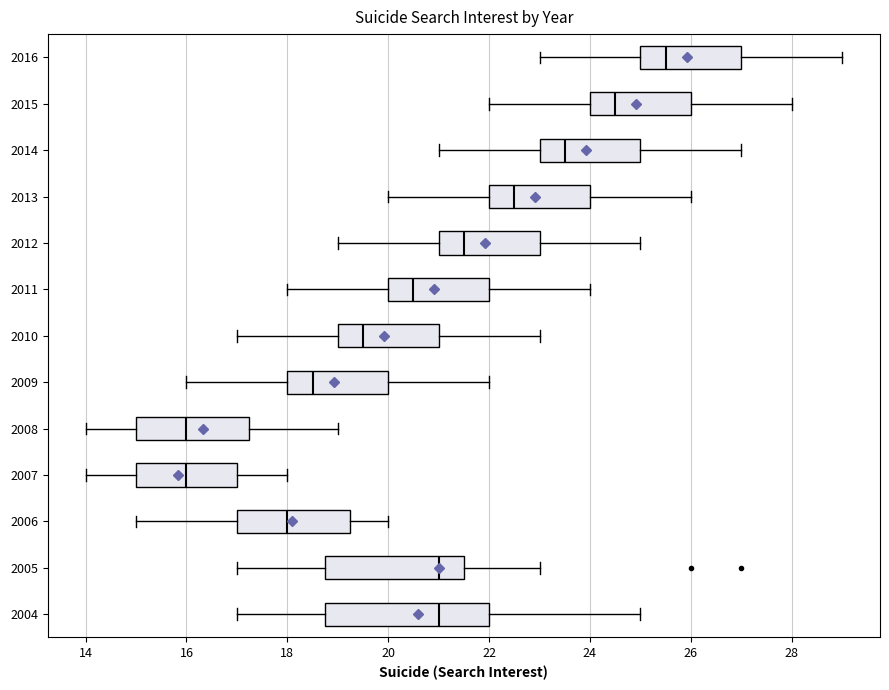

Reading bottom to top, read every box against the x-axis: the position of its median line, the range the box covers, and the ends of its whiskers. The values are not printed on the chart, so give them approximately, as read against the axis.

2004: median 21.0, box 18.8 to 22.0, whiskers 17.0 to 25.0
2005: median 21.0, box 18.8 to 21.6, whiskers 17.0 to 23.0
2006: median 18.0, box 17.0 to 19.2, whiskers 15.0 to 20.0
2007: median 16.0, box 15.0 to 17.0, whiskers 14.0 to 18.0
2008: median 16.0, box 15.0 to 17.2, whiskers 14.0 to 19.0
2009: median 18.6, box 18.0 to 20.0, whiskers 16.0 to 22.0
2010: median 19.6, box 19.0 to 21.0, whiskers 17.0 to 23.0
2011: median 20.6, box 20.0 to 22.0, whiskers 18.0 to 24.0
2012: median 21.6, box 21.0 to 23.0, whiskers 19.0 to 25.0
2013: median 22.6, box 22.0 to 24.0, whiskers 20.0 to 26.0
2014: median 23.6, box 23.0 to 25.0, whiskers 21.0 to 27.0
2015: median 24.6, box 24.0 to 26.0, whiskers 22.0 to 28.0
2016: median 25.6, box 25.0 to 27.0, whiskers 23.0 to 29.0